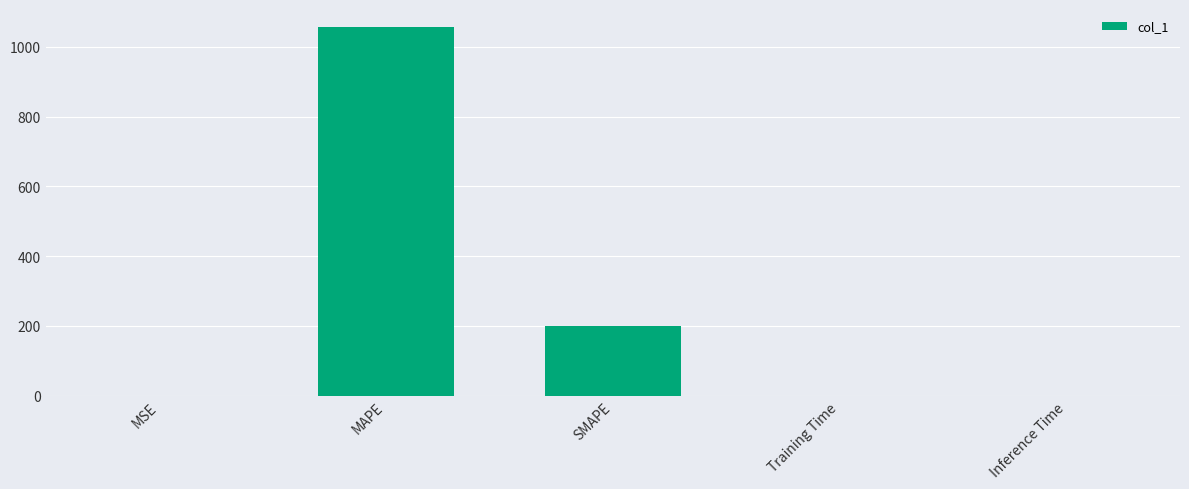

Where is the data nearest to the value 528?

SMAPE